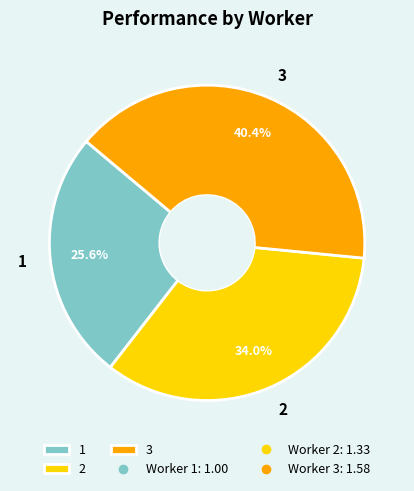

Which has a higher value, 3 or 2?

3